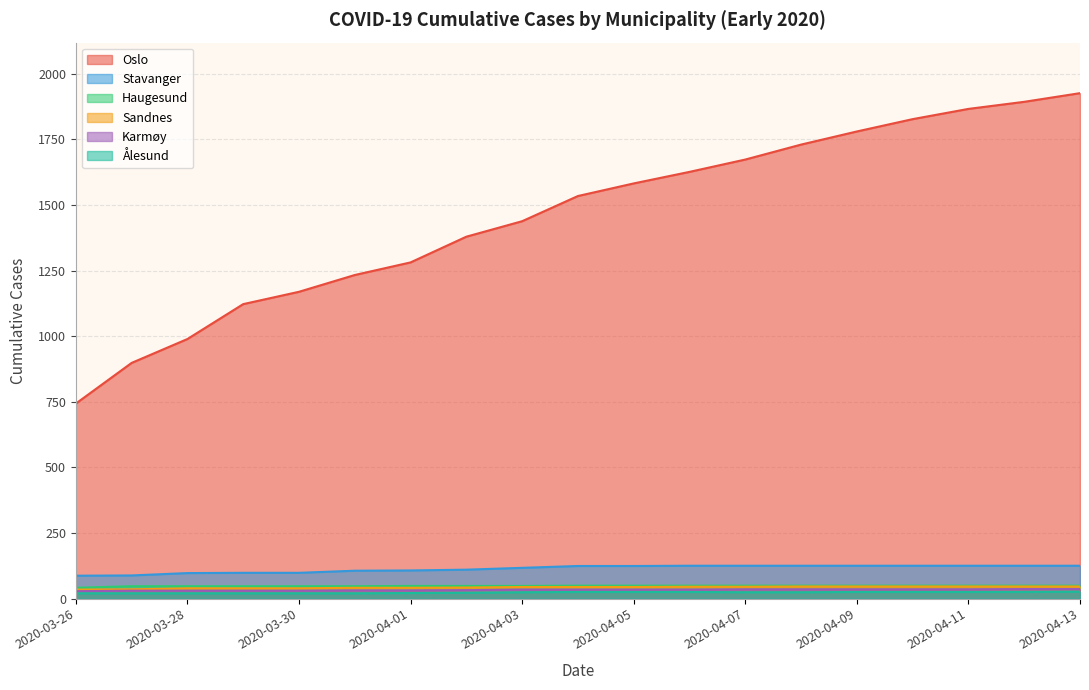

Is the value of Haugesund at 2020-04-11 greater than the value of Stavanger at 2020-04-03?

No